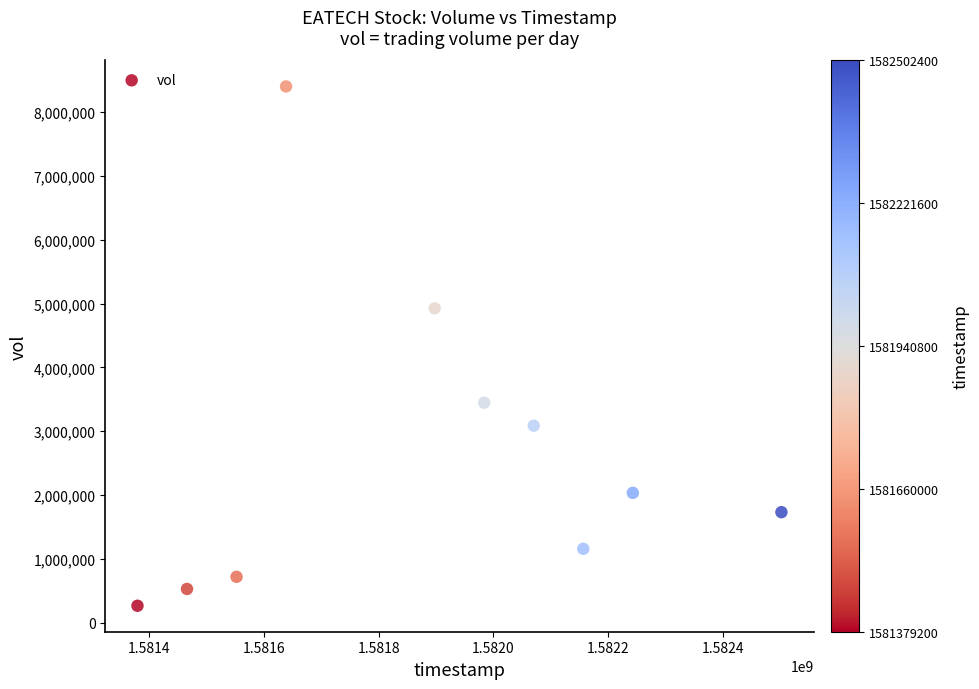

What Y value in the scatter plot is closest to 4333350?

4924400